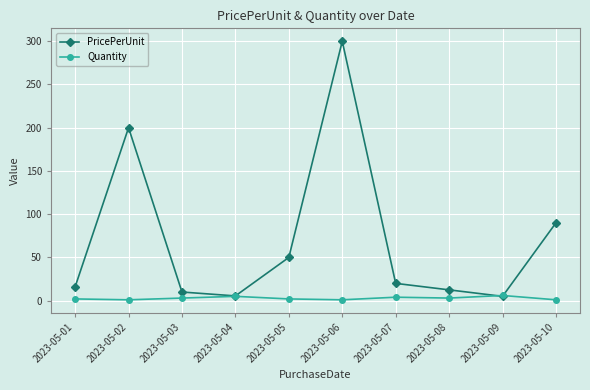

What is the total value across all series at 2023-05-02?

201.0